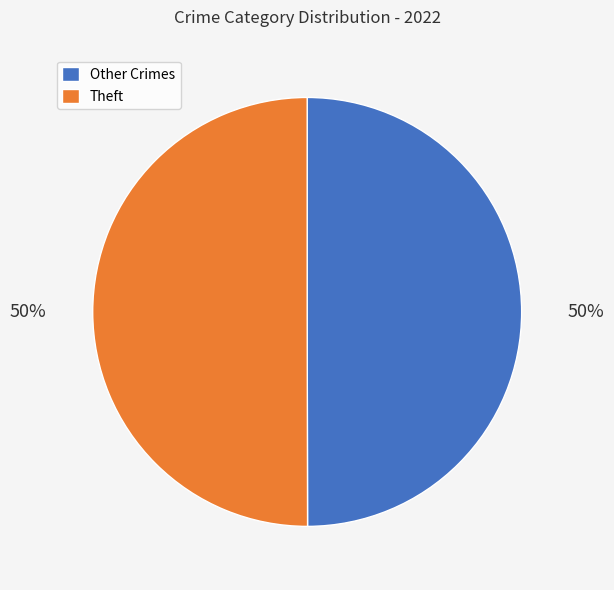

Approximately how many times larger is the value at Other Crimes compared to Theft?

1.0